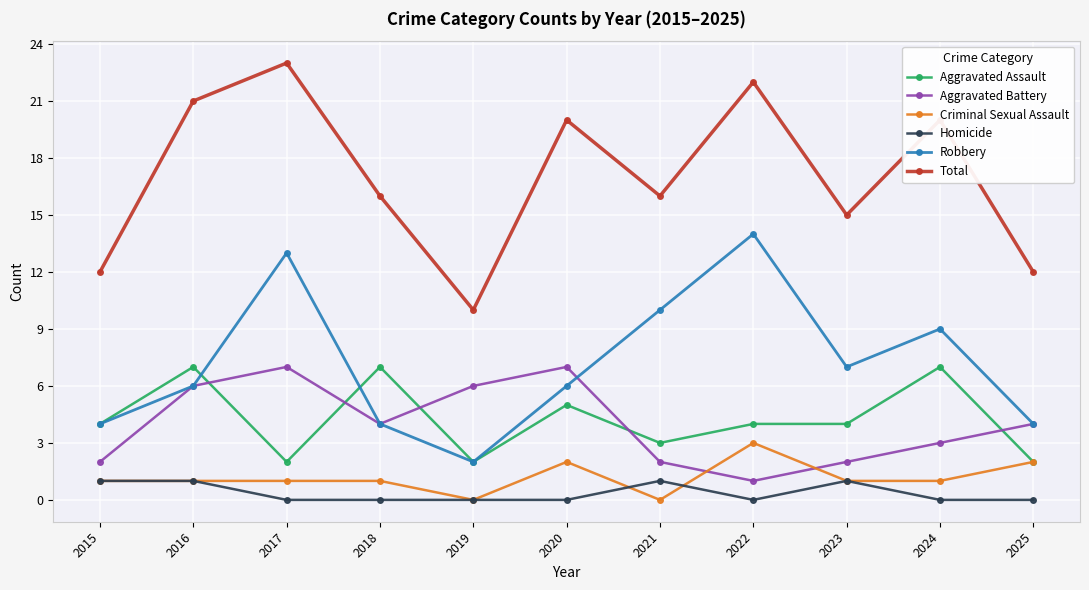

How many lines are shown in the chart?

6